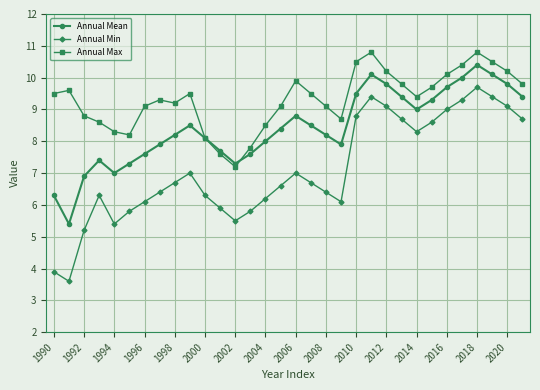

How many interior local valleys does the Annual Mean series have?

5